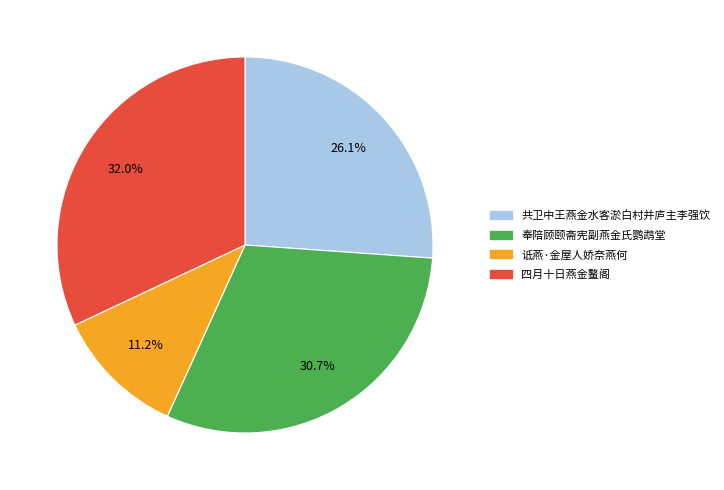

What is the smallest slice in the pie chart?

诋燕·金屋人娇奈燕何